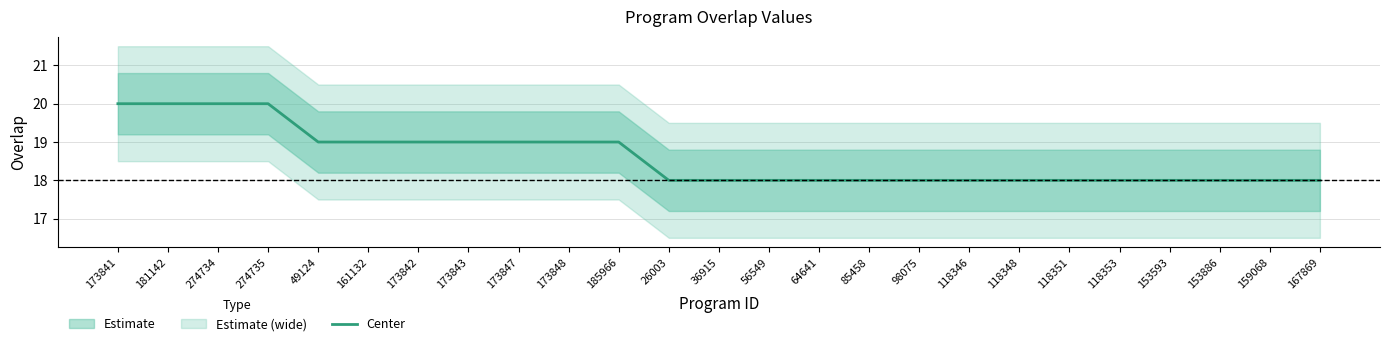

What is the average value?

19